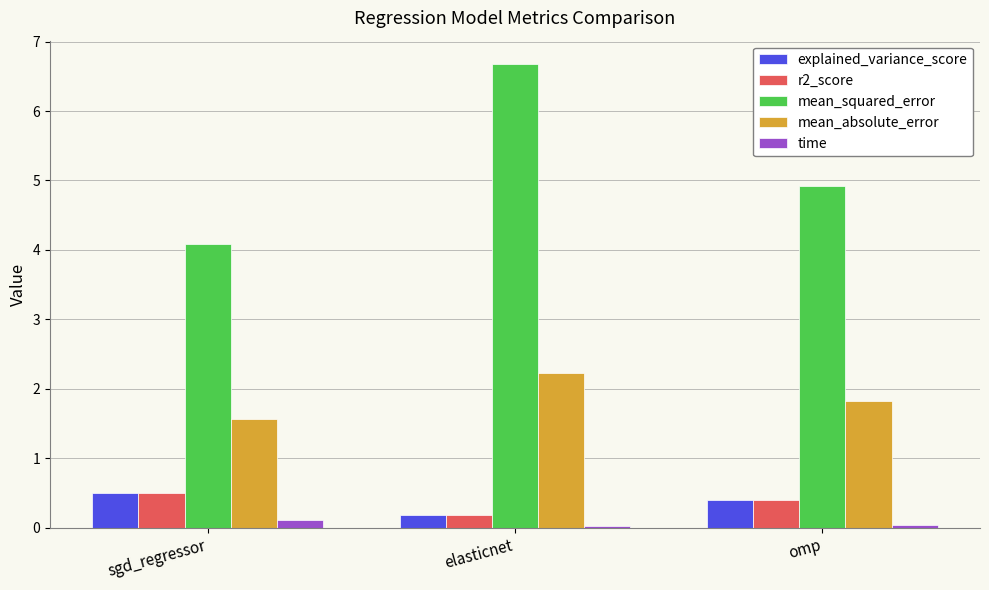

Is it true that mean_squared_error equals 5.8 at sgd_regressor?

False